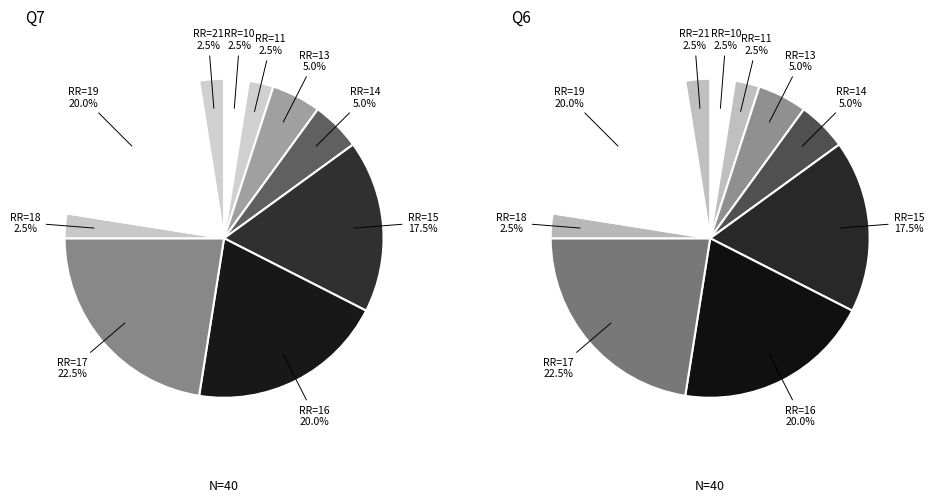

Is 10 the majority of the pie?

No